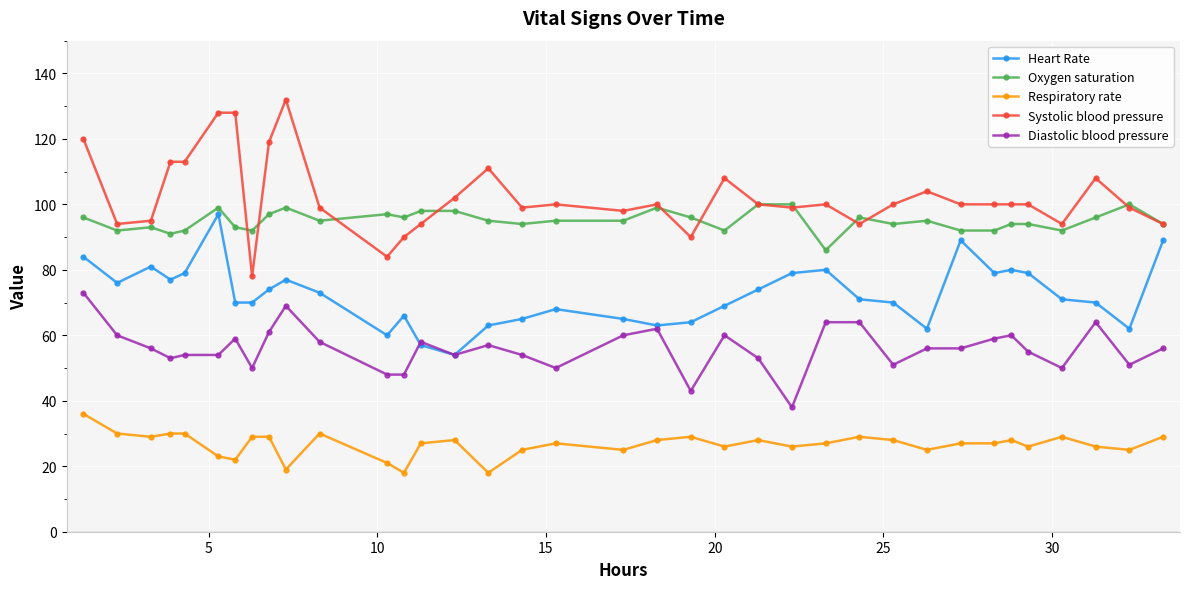

True or false: Diastolic blood pressure has more than 1 points higher than both neighbors.

True